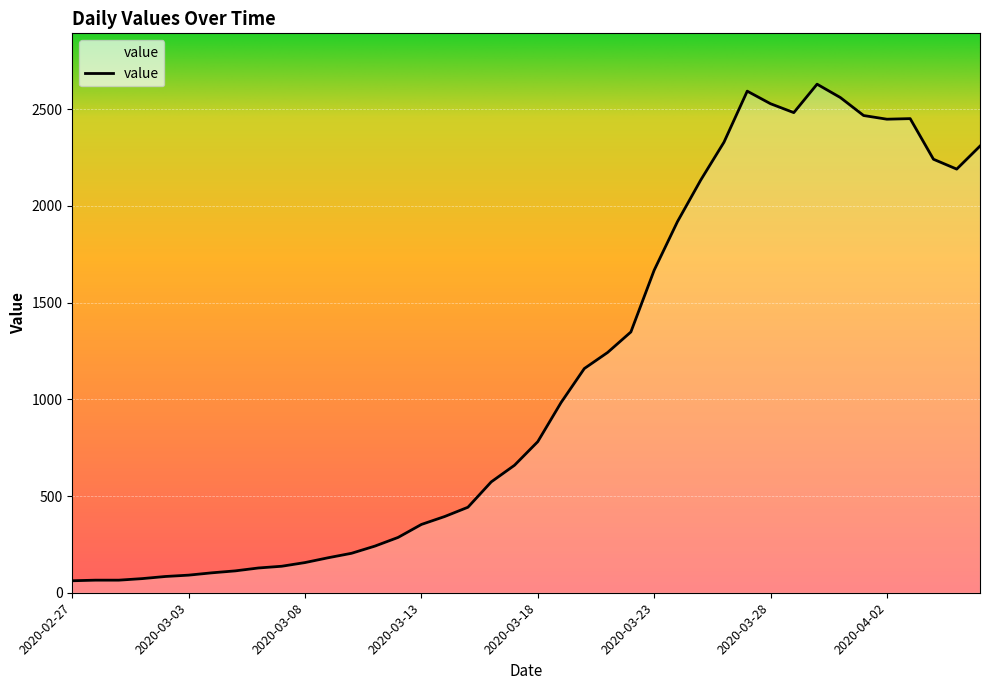

What is the sum of all values?

44868